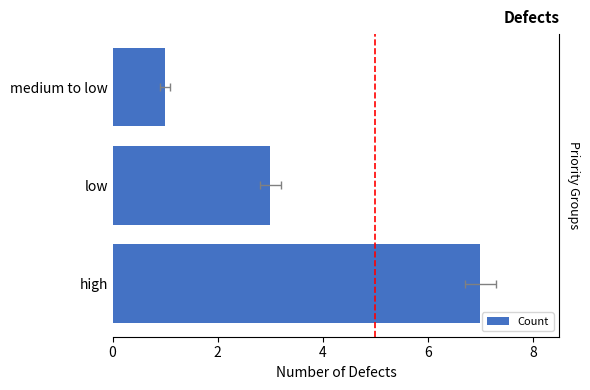

What is the difference between the values at low and high?

4